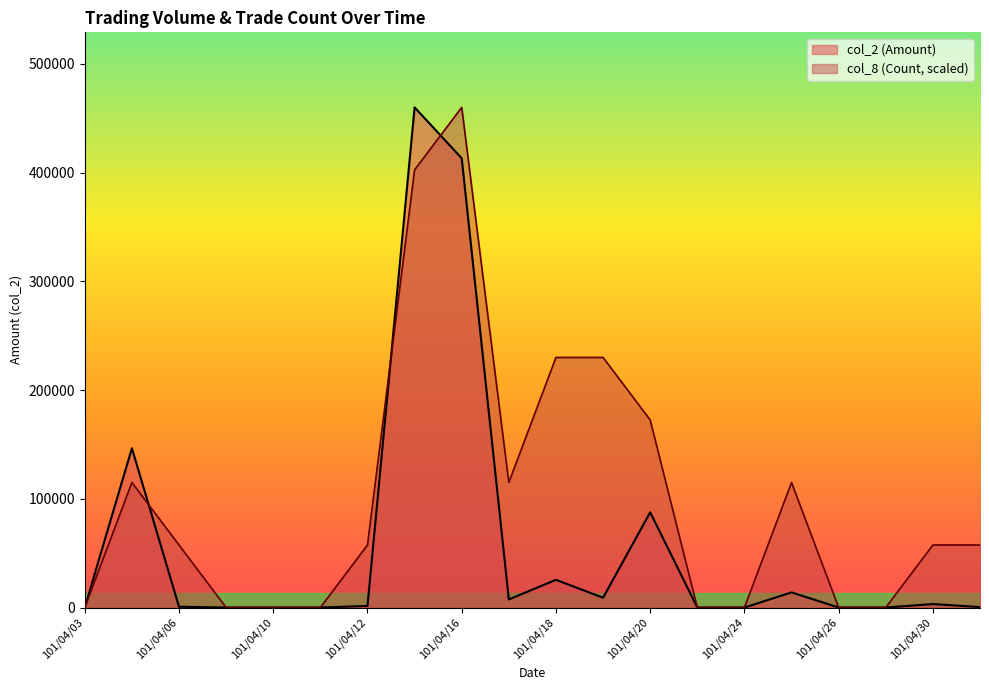

How many positive values does the col_2 (Amount) series have?

12